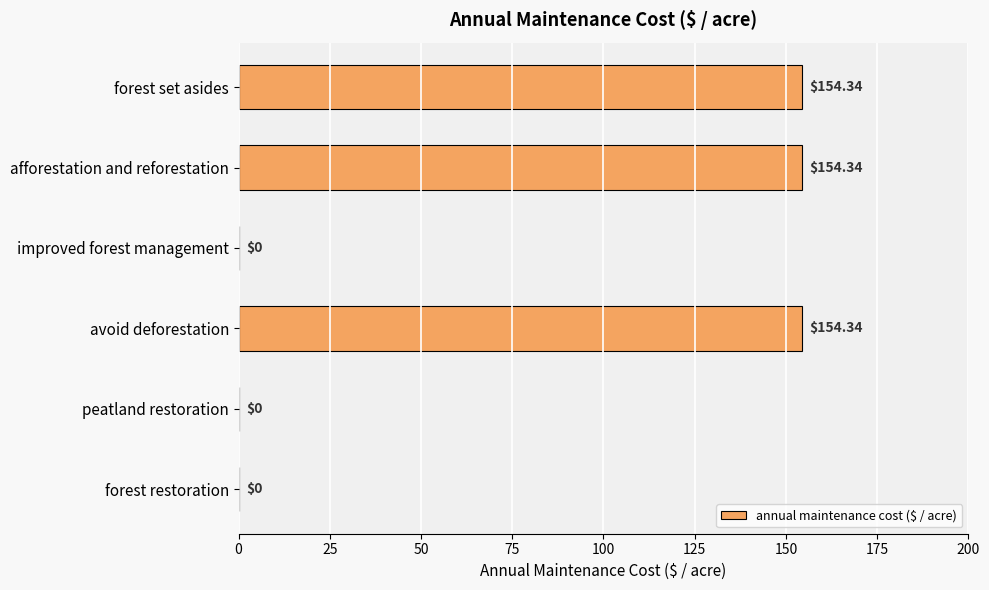

Which has a higher value, forest set asides or improved forest management?

forest set asides